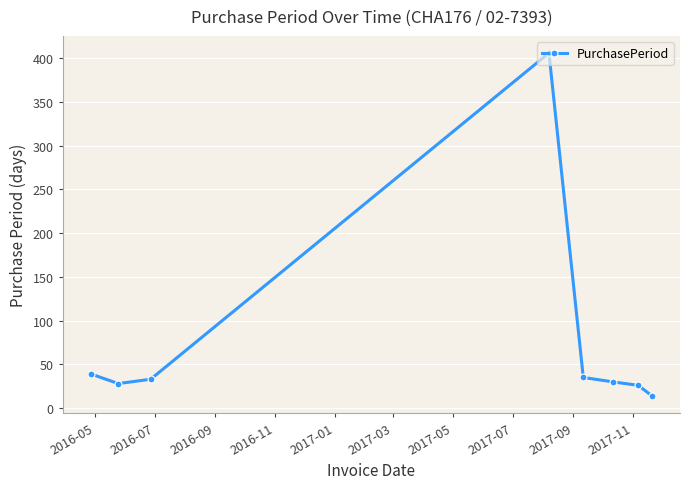

How many lines are shown in the chart?

1